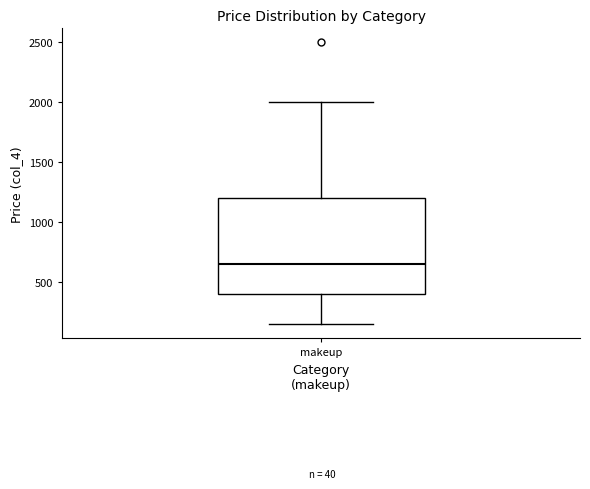

Where does the upper whisker of the box for makeup end on the y-axis? The values are not printed on the chart, so give them approximately, as read against the axis.

2000